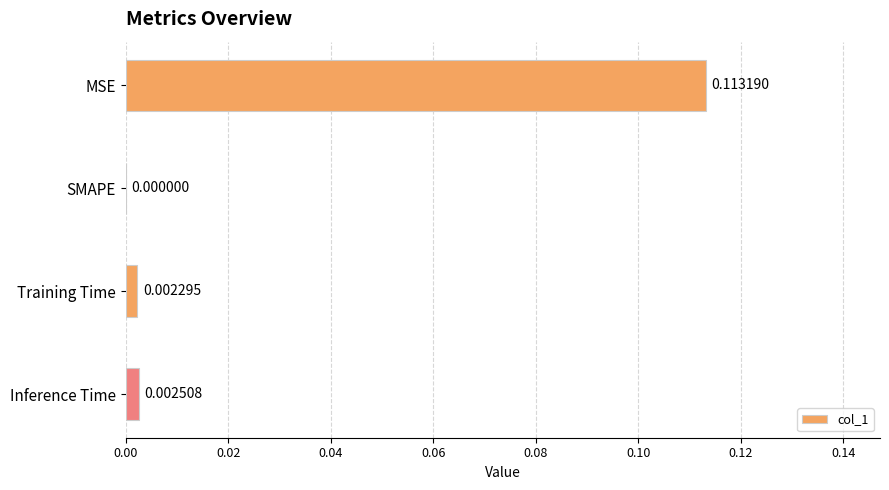

At which label is the value closest to 0?

SMAPE